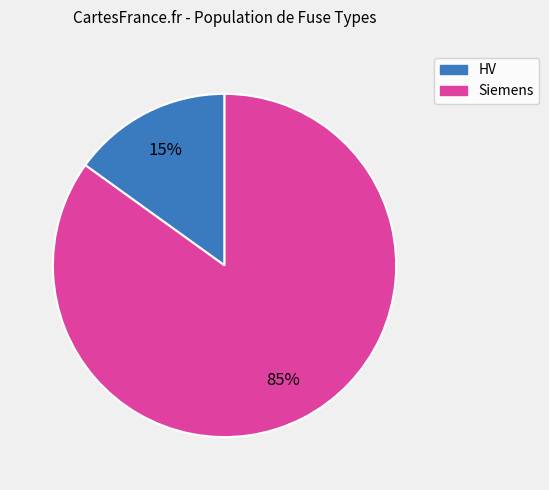

To the nearest percent, what is the difference between the largest and smallest slice percentages?

70%